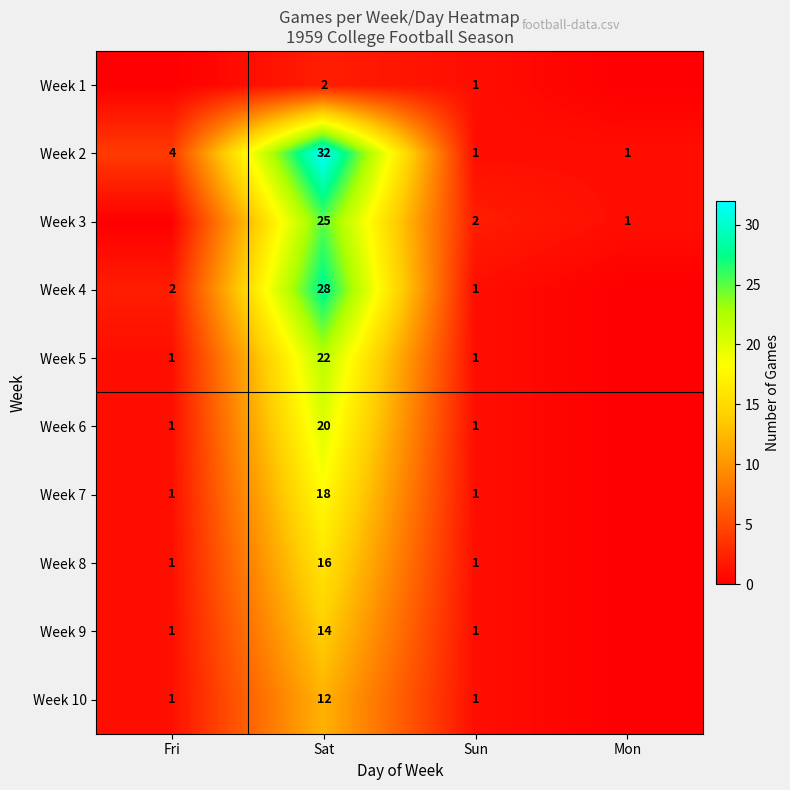

What is the difference between the highest and lowest values at Sat?

30